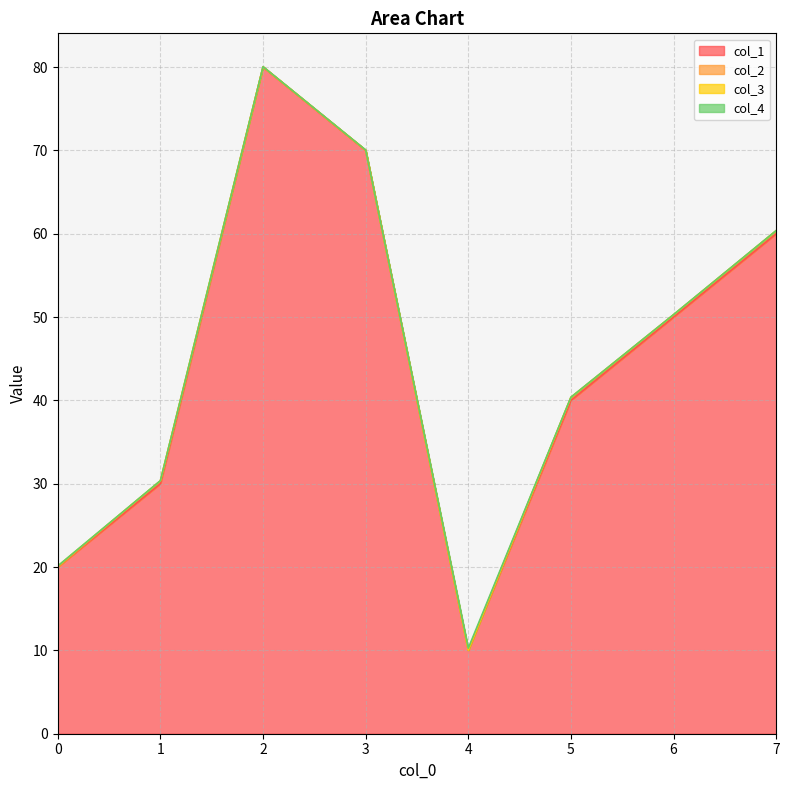

Which series has the widest spread of values?

col_1